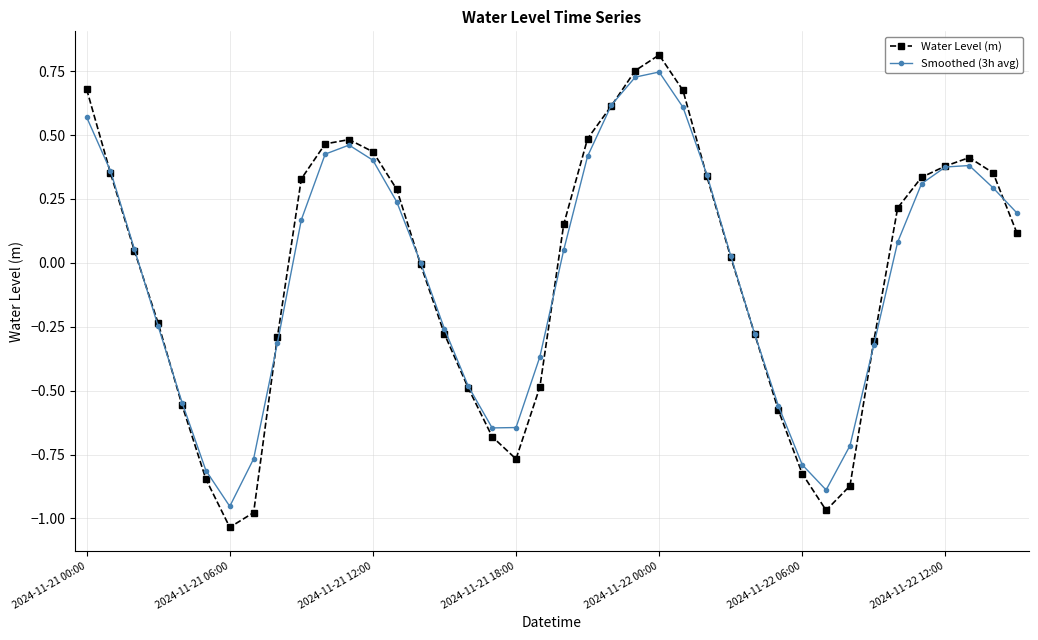

What are all the series names shown in the legend?

Water Level (m), Smoothed (3h avg)